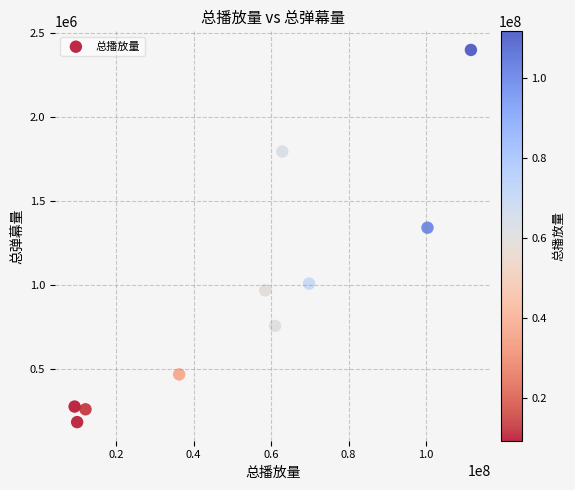

What Y value in the scatter plot is closest to 1289358?

1338909